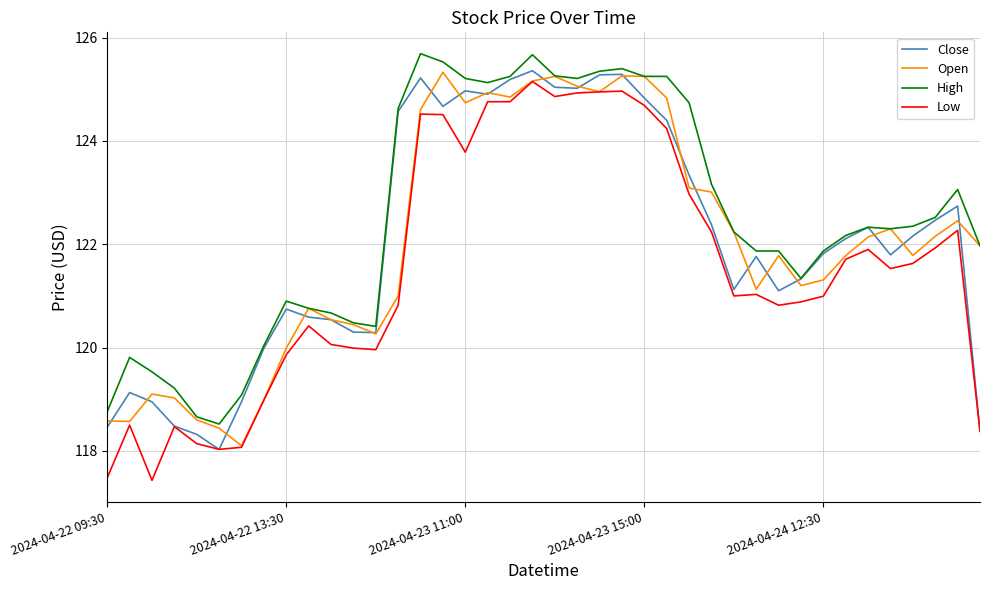

How many series are shown in this chart?

4